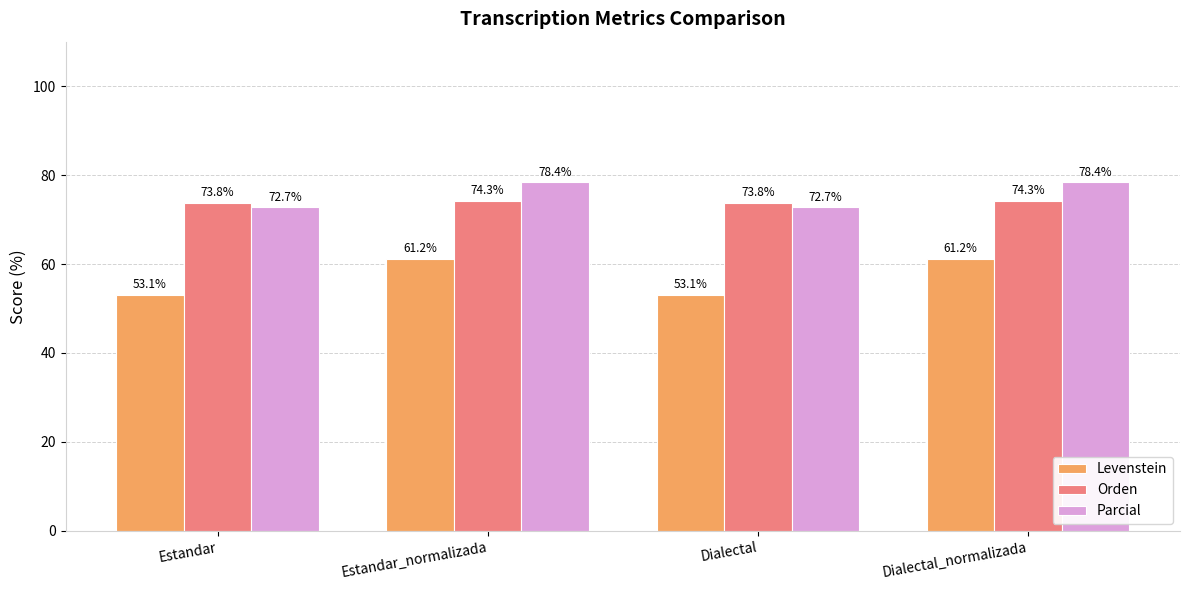

The Parcial series shows 111.5 at Dialectal_normalizada. True or false?

False